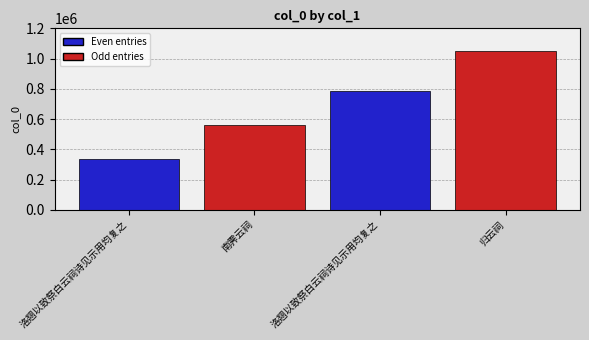

What is the sum of the values at 南霁云祠 and 洛翘以致祭白云祠诗见示用均复之?

1351118